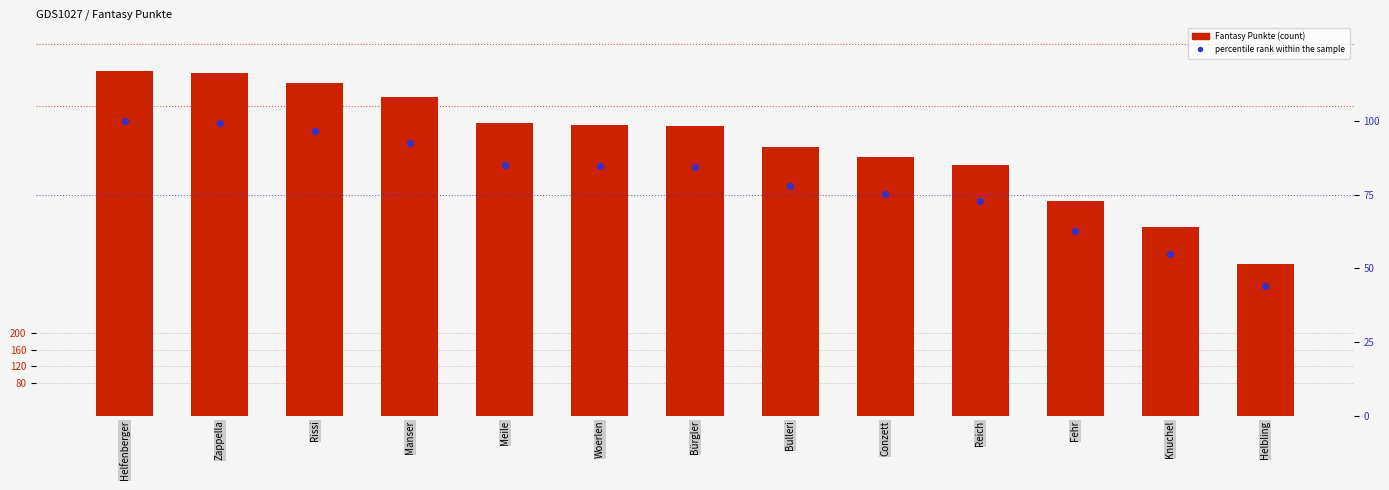

Which series has the largest total across all categories?

Fantasy Punkte